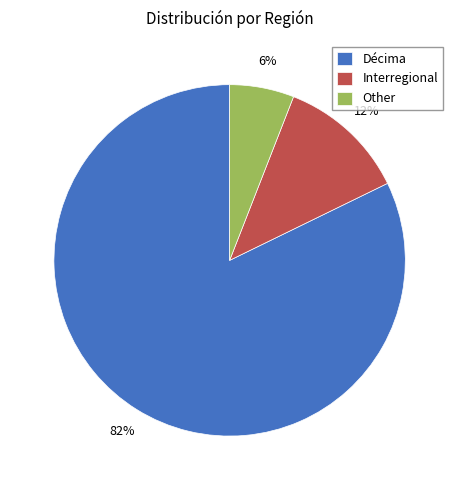

Do Interregional and Décima together represent more than half of the pie?

Yes